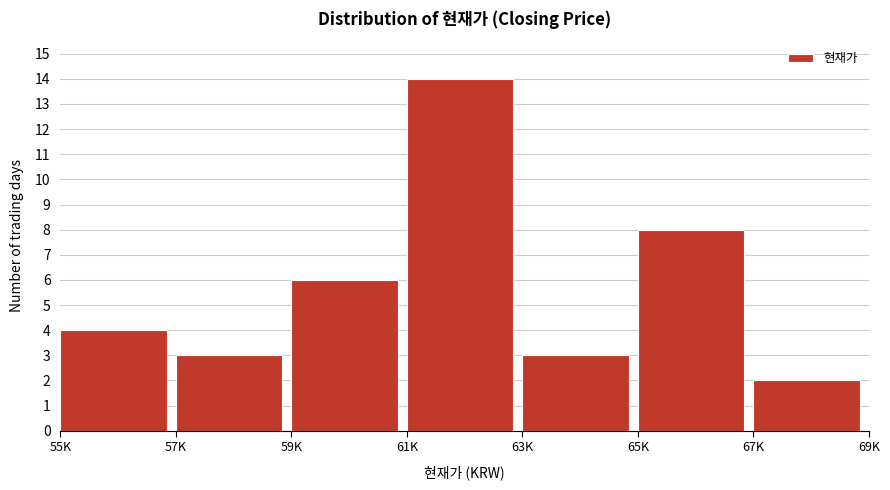

Reading left to right, extract all data points from this chart.

4	3	6	14	3	8	2